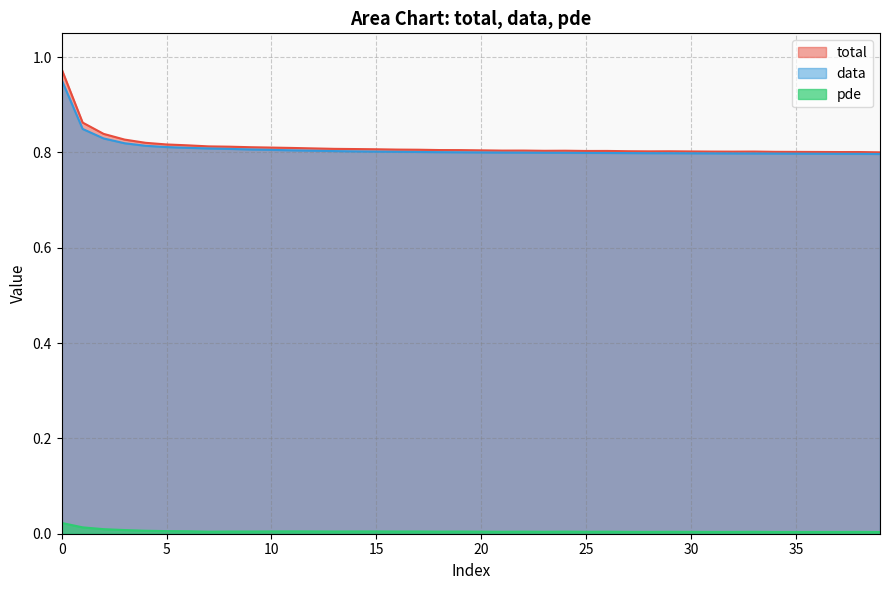

The value of total at 36 is 1.1. True or false?

False